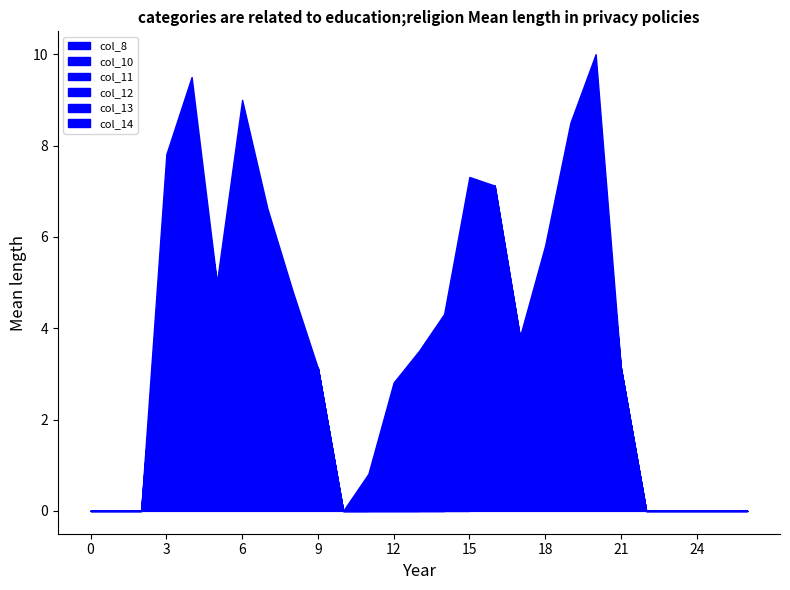

What is the maximum value shown in the chart?

2.0